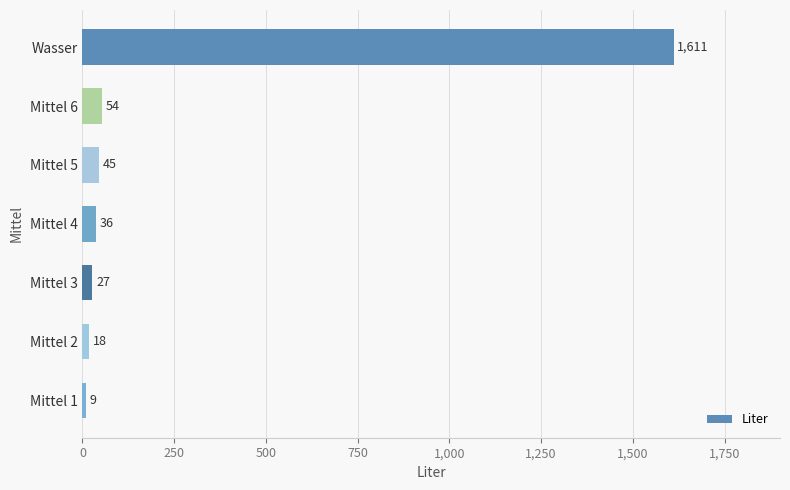

List the labels in order of value, smallest first.

Mittel 1, Mittel 2, Mittel 3, Mittel 4, Mittel 5, Mittel 6, Wasser